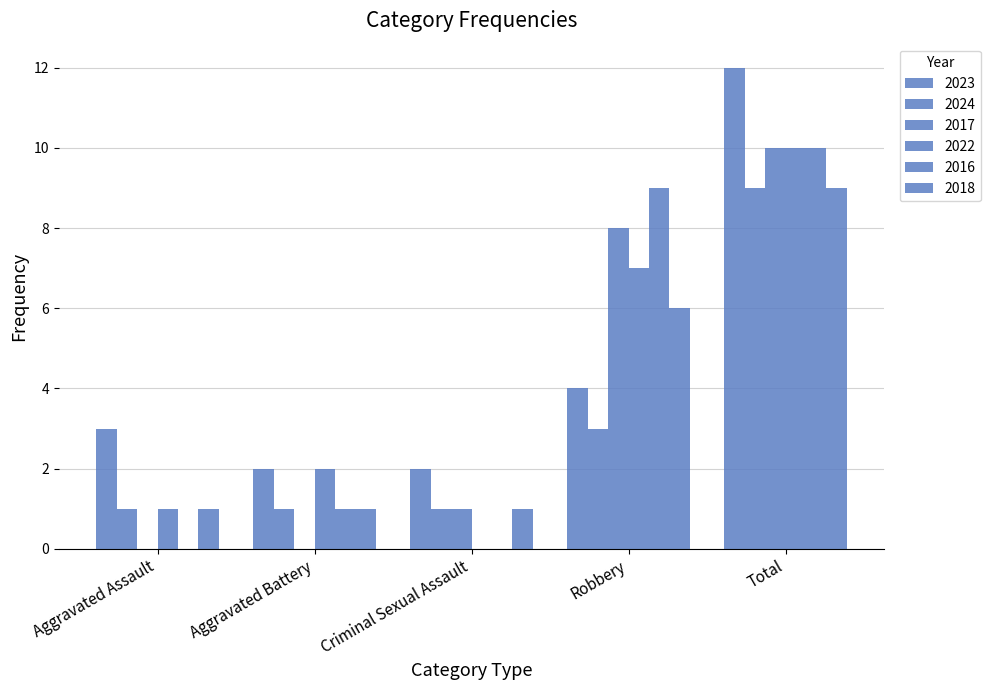

The value of 2017 at Total is 7. True or false?

False